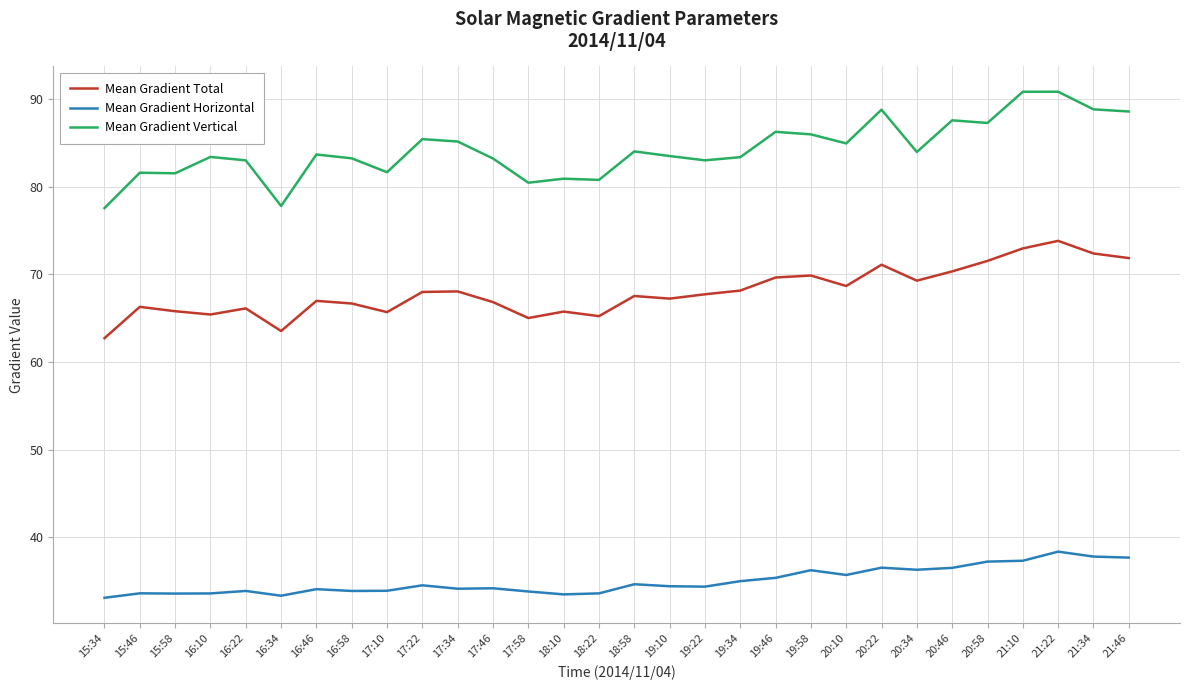

Rank the series at 16:10 from lowest to highest value.

Mean Gradient Horizontal, Mean Gradient Total, Mean Gradient Vertical